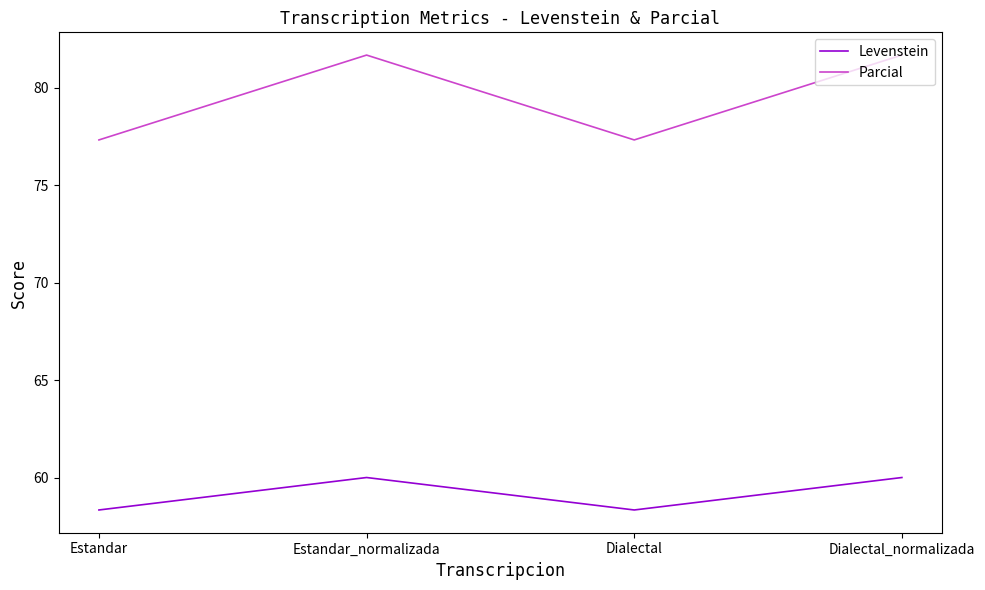

What is the minimum value shown in the chart?

58.3